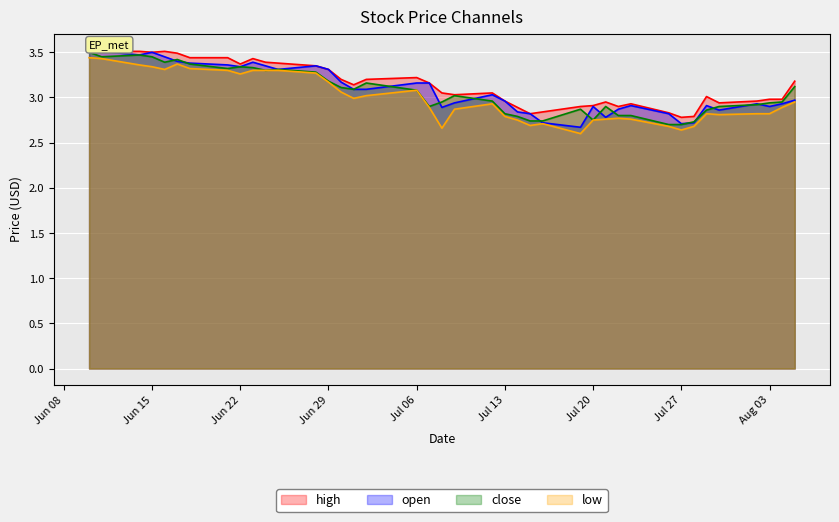

Between 2021-06-30 and 2021-07-14, which is larger?

2021-06-30